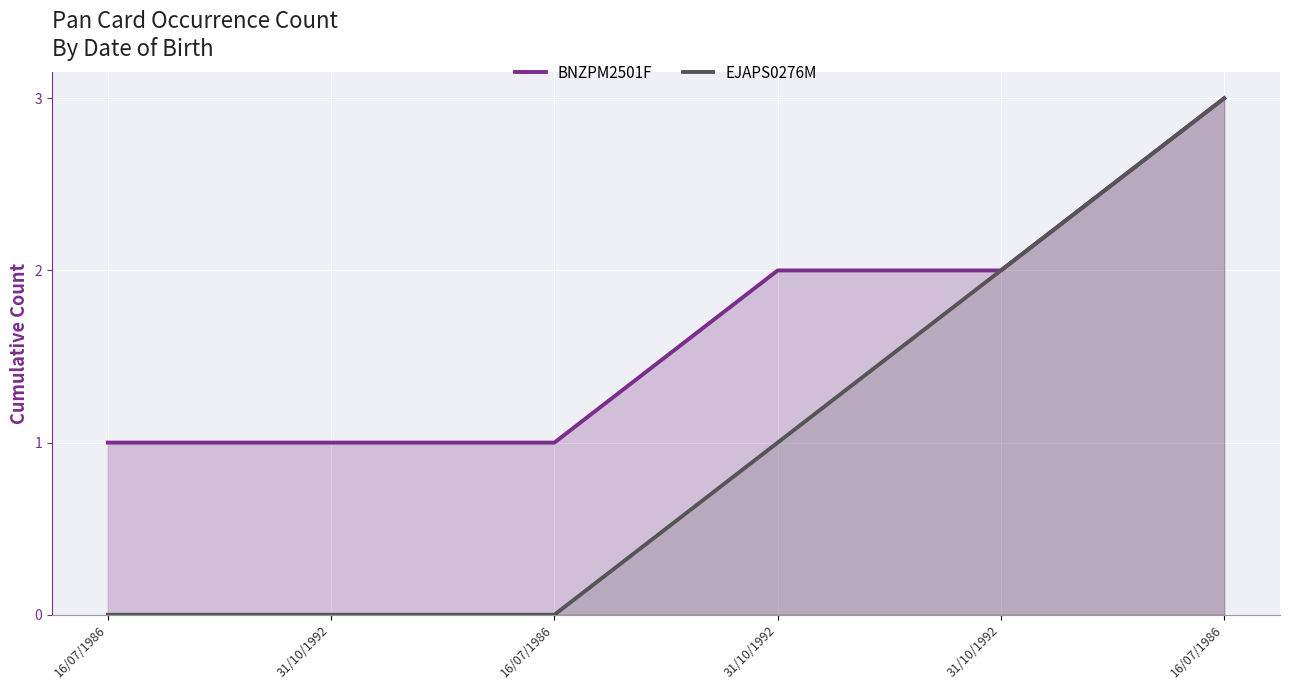

How many lines are shown in the chart?

2